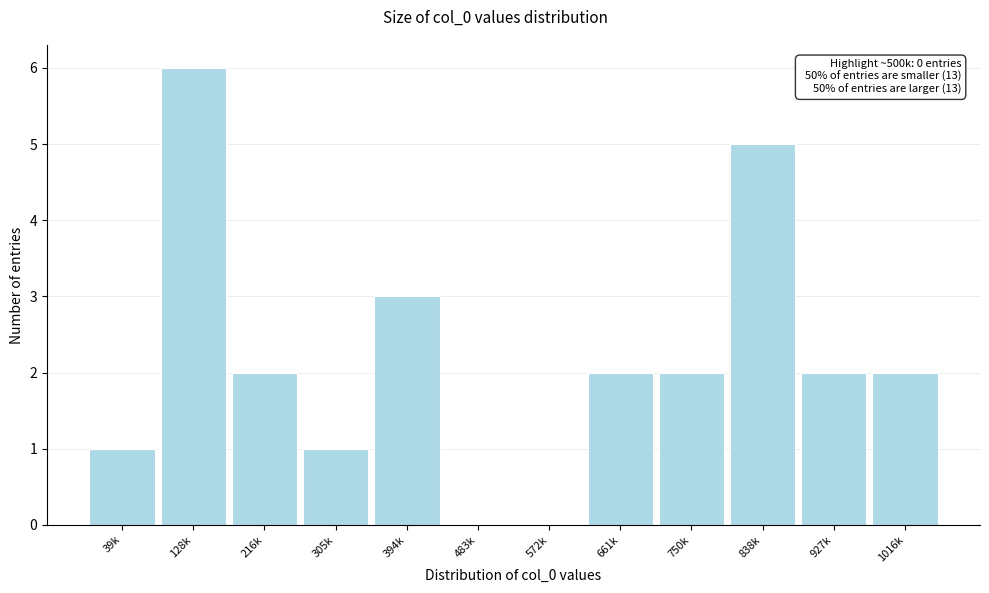

Reading left to right, what are all the values shown in this chart?

39k=1	128k=6	216k=2	305k=1	394k=3	483k=0	572k=0	661k=2	750k=2	838k=5	927k=2	1016k=2